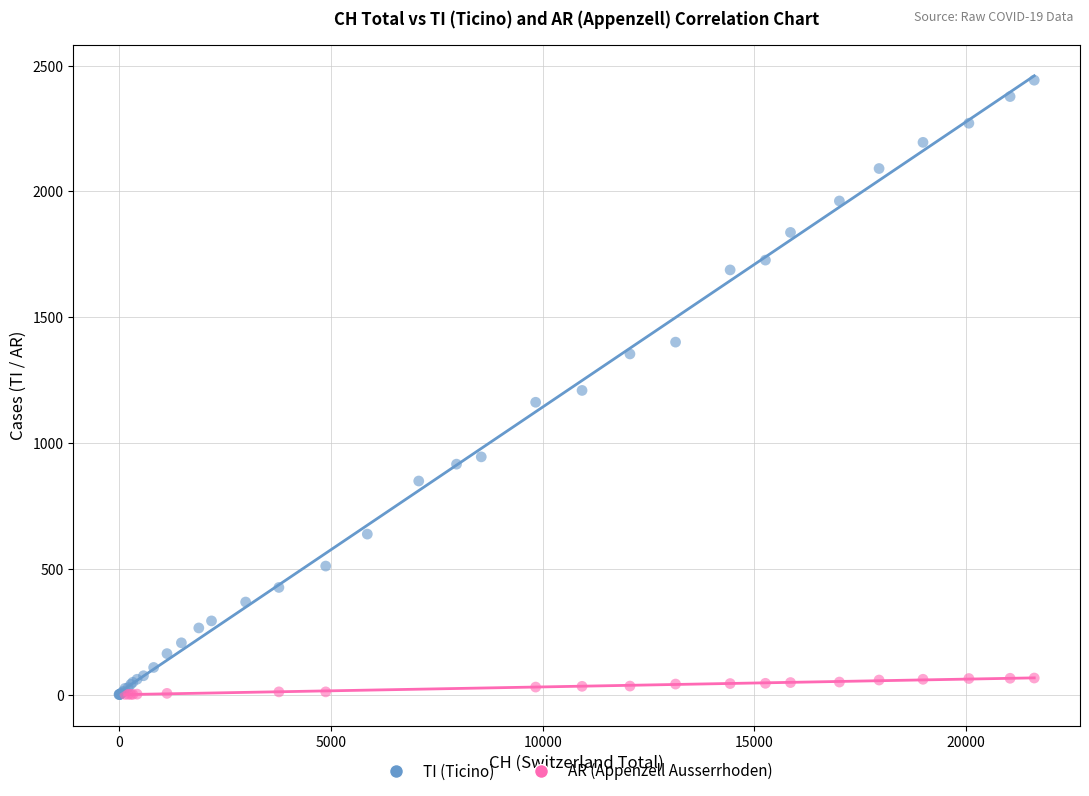

Which series has the largest Y range (max minus min)?

TI (Ticino)